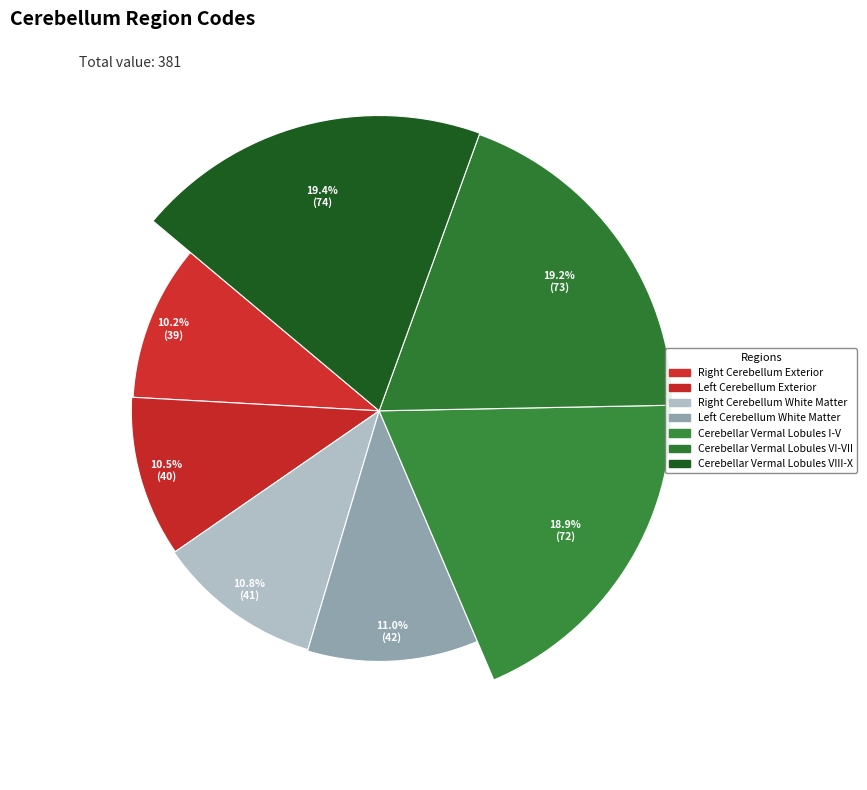

Which slice is the largest?

Cerebellar Vermal Lobules VIII-X